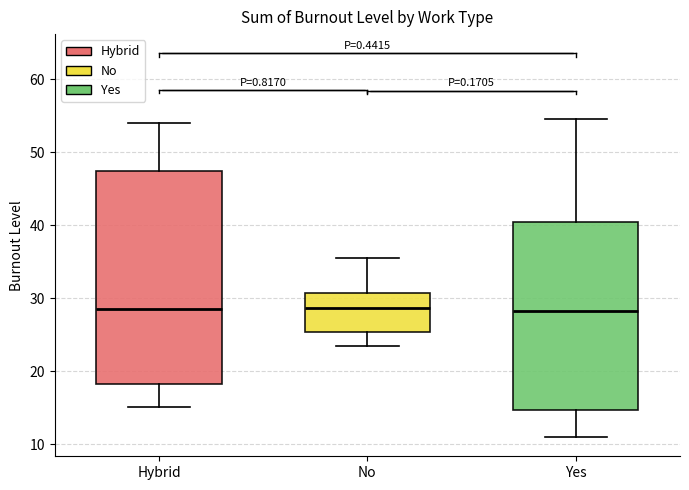

Reading left to right, read every box against the y-axis: the position of its median line, the range the box covers, and the ends of its whiskers. The values are not printed on the chart, so give them approximately, as read against the axis.

Hybrid: median 28, box 18 to 47, whiskers 15 to 54
No: median 29, box 25 to 31, whiskers 23 to 35
Yes: median 28, box 15 to 40, whiskers 11 to 55